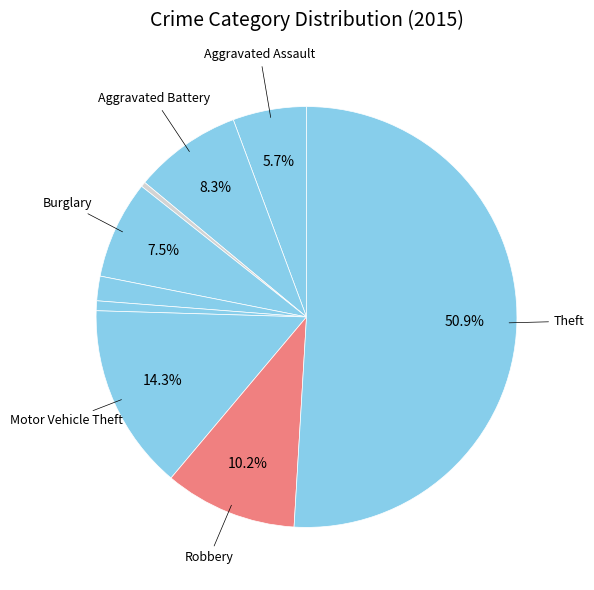

To the nearest percent, what is the average slice percentage?

11%